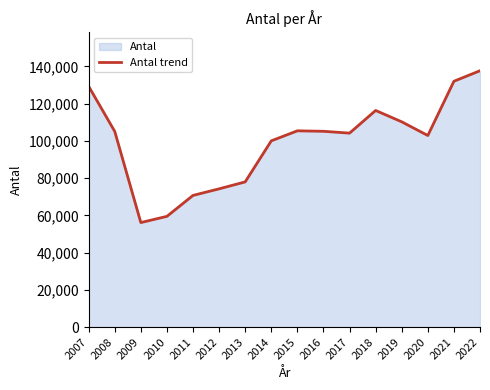

List the labels in order of value, smallest first.

2009, 2010, 2011, 2012, 2013, 2014, 2020, 2017, 2008, 2016, 2015, 2019, 2018, 2007, 2021, 2022